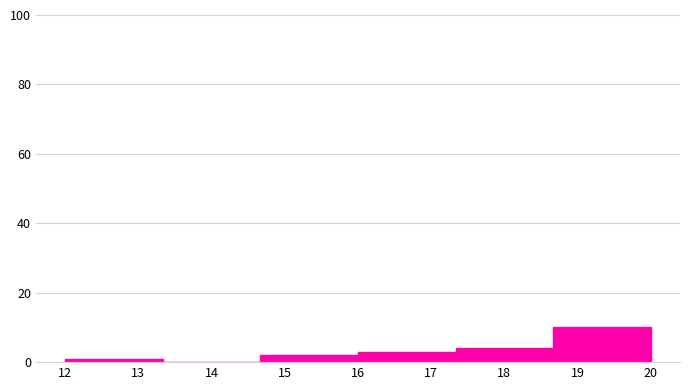

Which range on the x-axis has the tallest bar?

18.7 to 20.0